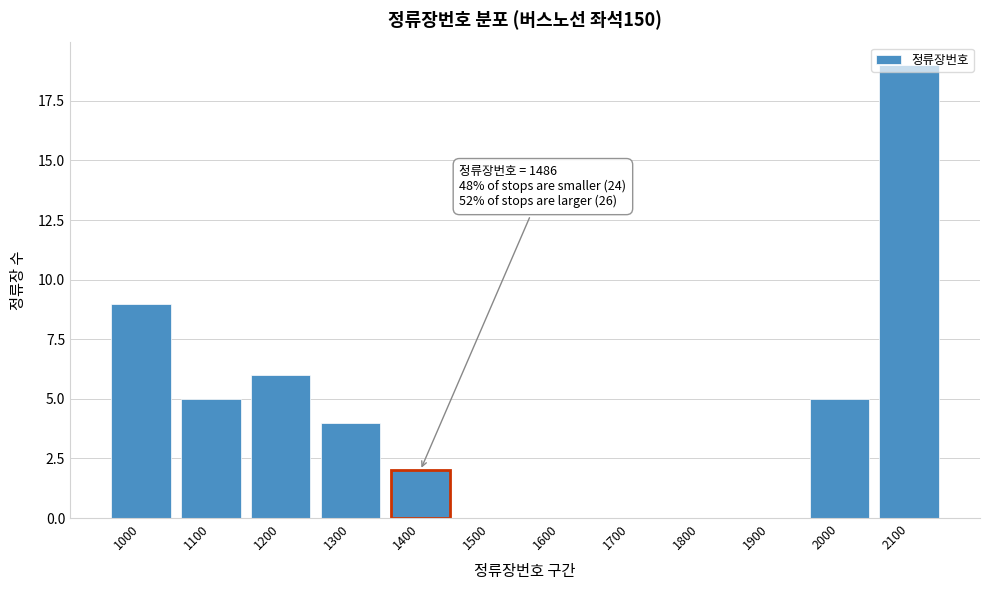

What is the sum of the values at 1900 and 1200?

6